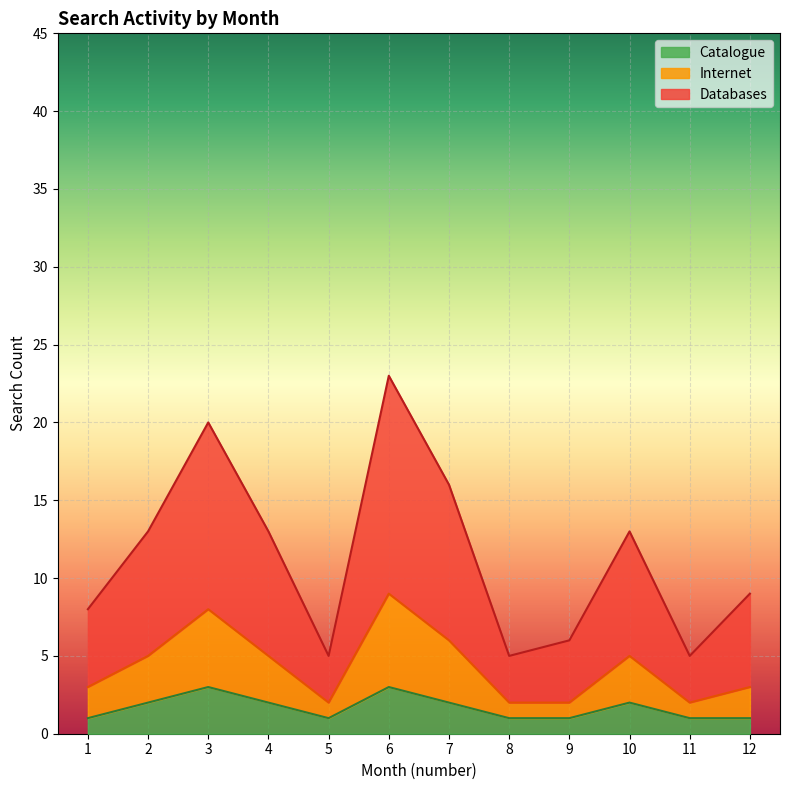

At which category is the sum across all series the highest?

6